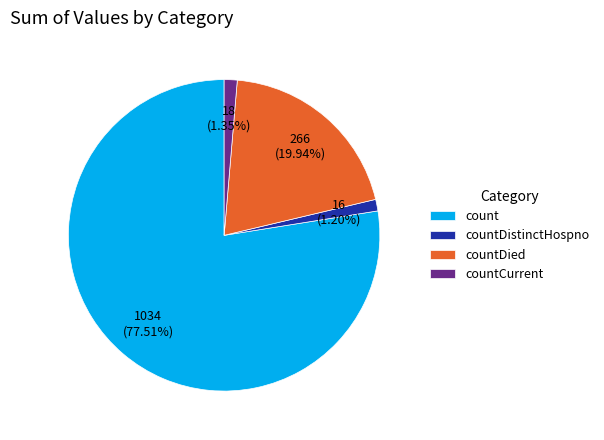

Which slice is the largest?

count